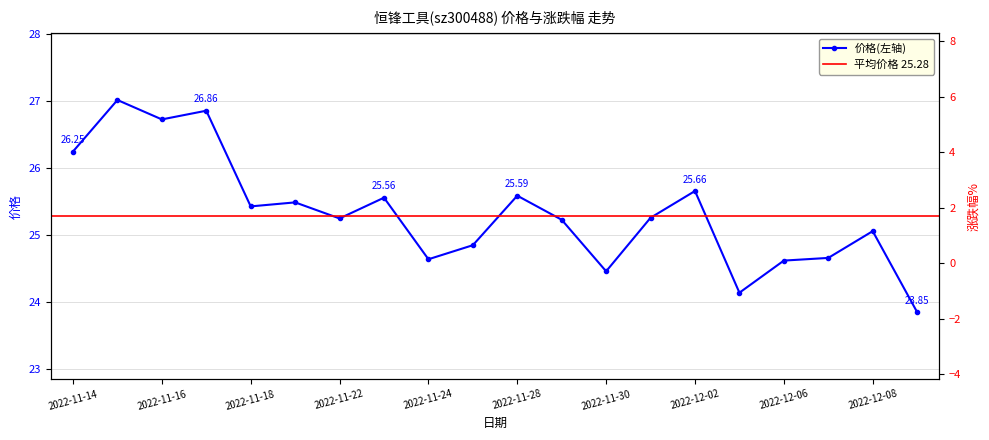

How many lines are shown in the chart?

2